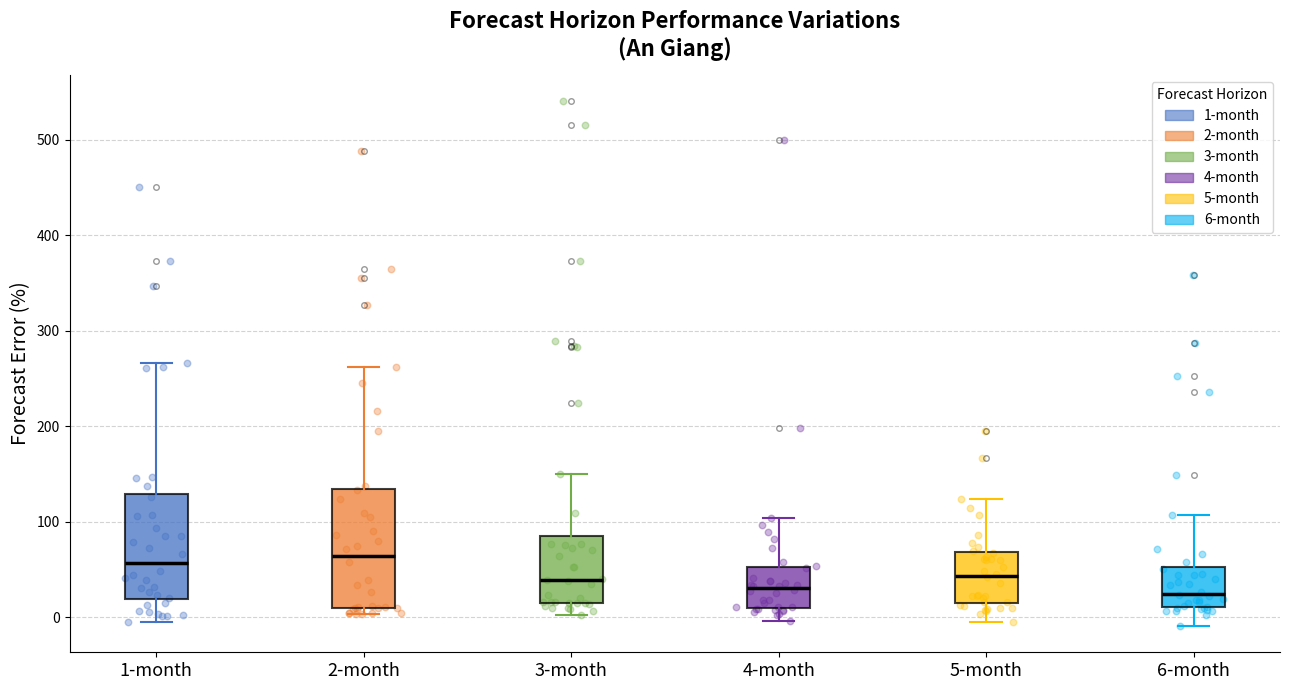

Reading left to right, read every box against the y-axis: the position of its median line, the range the box covers, and the ends of its whiskers. The values are not printed on the chart, so give them approximately, as read against the axis.

1-month: median 60, box 20 to 130, whiskers -10 to 270
2-month: median 60, box 10 to 130, whiskers 0 to 260
3-month: median 40, box 10 to 80, whiskers 0 to 150
4-month: median 30, box 10 to 50, whiskers 0 to 100
5-month: median 40, box 10 to 70, whiskers 0 to 120
6-month: median 20, box 10 to 50, whiskers -10 to 110